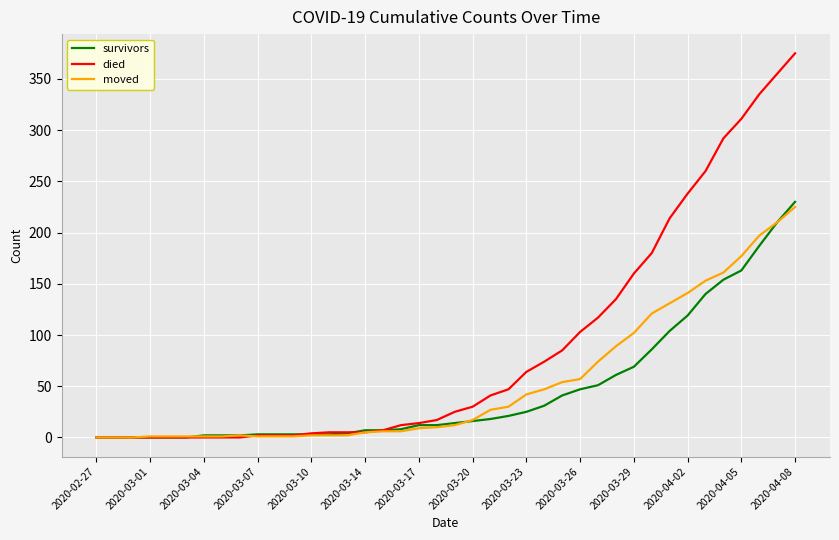

What is the greatest value displayed?

375